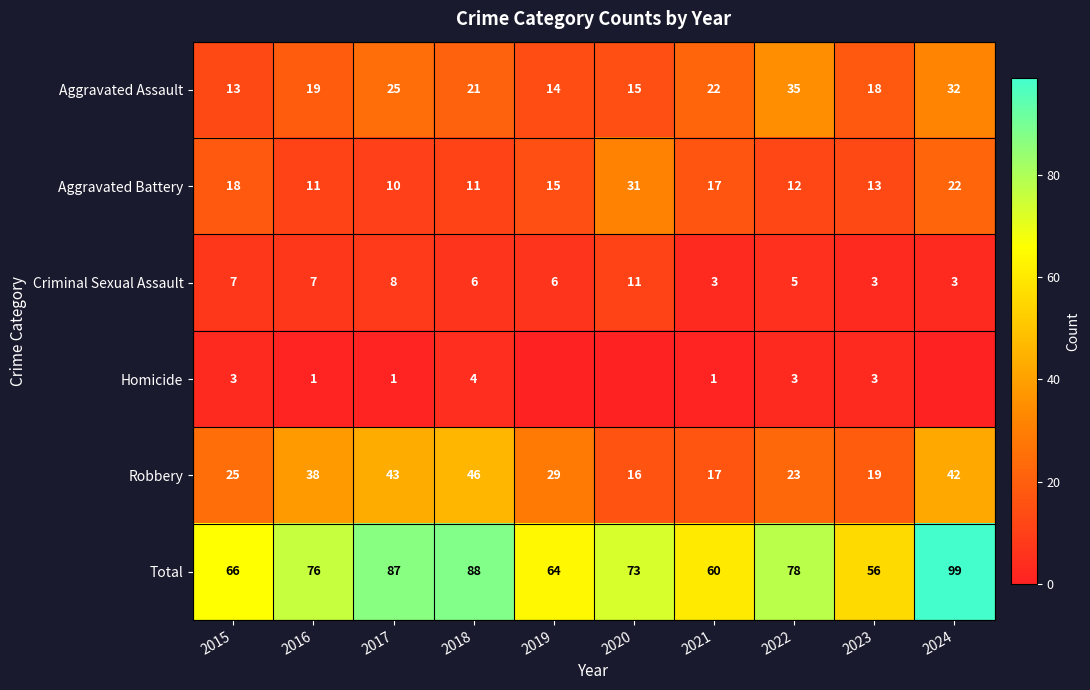

List the labels in order of Robbery value, largest first.

2018, 2017, 2024, 2016, 2019, 2015, 2022, 2023, 2021, 2020